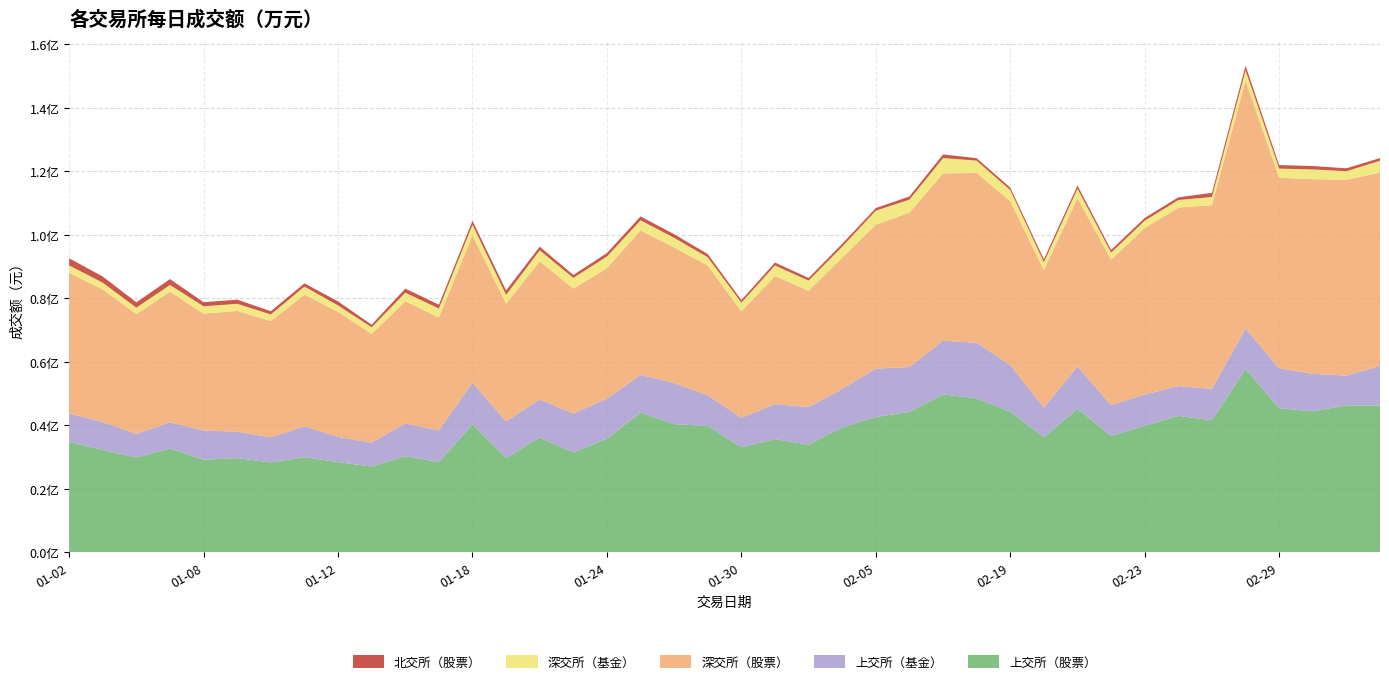

Reading left to right, what are all the values shown in this chart?

上交所（股票）: 2024-01-02=34683300	2024-01-03=32198600	2024-01-04=29852600	2024-01-05=32646900	2024-01-08=29120300	2024-01-09=29626300	2024-01-10=28259300	2024-01-11=29928100	2024-01-12=28353100	2024-01-15=26978800	2024-01-16=30256200	2024-01-17=28352100	2024-01-18=40272800	2024-01-19=29704900	2024-01-22=36069400	2024-01-23=31425200	2024-01-24=35775100	2024-01-25=43933100	2024-01-26=40320200	2024-01-29=39732500	2024-01-30=33029800	2024-01-31=35598900	2024-02-01=33878100	2024-02-02=39332500	2024-02-05=42563600	2024-02-06=44193400	2024-02-07=49685900	2024-02-08=48447000	2024-02-19=44248800	2024-02-20=36190300	2024-02-21=45141600	2024-02-22=36583800	2024-02-23=39856600	2024-02-26=42912400	2024-02-27=41575800	2024-02-28=57691400	2024-02-29=45326000	2024-03-01=44352300	2024-03-04=46251200	2024-03-05=46137800
上交所（基金）: 2024-01-02=9009600	2024-01-03=8801100	2024-01-04=7383100	2024-01-05=8268600	2024-01-08=9208600	2024-01-09=8311400	2024-01-10=7886200	2024-01-11=9720500	2024-01-12=7917500	2024-01-15=7529700	2024-01-16=10269100	2024-01-17=10009400	2024-01-18=13109200	2024-01-19=11489600	2024-01-22=12011800	2024-01-23=12235100	2024-01-24=12602300	2024-01-25=11853800	2024-01-26=12972600	2024-01-29=9658900	2024-01-30=9310100	2024-01-31=11040000	2024-02-01=11832400	2024-02-02=12090800	2024-02-05=15241700	2024-02-06=14130500	2024-02-07=16897000	2024-02-08=17509200	2024-02-19=14669400	2024-02-20=9351000	2024-02-21=13356900	2024-02-22=9738200	2024-02-23=9785900	2024-02-26=9403600	2024-02-27=9862700	2024-02-28=12736500	2024-02-29=12585200	2024-03-01=11813200	2024-03-04=9359500	2024-03-05=12511800
深交所（股票）: 2024-01-02=44299500	2024-01-03=41705400	2024-01-04=37771200	2024-01-05=41105600	2024-01-08=36783000	2024-01-09=38041300	2024-01-10=36638700	2024-01-11=41432700	2024-01-12=39442300	2024-01-15=34223400	2024-01-16=38478800	2024-01-17=35520400	2024-01-18=46455400	2024-01-19=37045900	2024-01-22=43509500	2024-01-23=39317100	2024-01-24=41094100	2024-01-25=45501100	2024-01-26=42659200	2024-01-29=40868000	2024-01-30=33481800	2024-01-31=40322400	2024-02-01=36599000	2024-02-02=41353900	2024-02-05=45310400	2024-02-06=48596000	2024-02-07=52688700	2024-02-08=53509200	2024-02-19=51597000	2024-02-20=43316900	2024-02-21=52984900	2024-02-22=45783800	2024-02-23=52423300	2024-02-26=56199500	2024-02-27=57822600	2024-02-28=78072900	2024-02-29=60004300	2024-03-01=61299400	2024-03-04=61665800	2024-03-05=60861900
深交所（基金）: 2024-01-02=2310200	2024-01-03=2170600	2024-01-04=1998800	2024-01-05=2127300	2024-01-08=2316900	2024-01-09=2242600	2024-01-10=2088400	2024-01-11=2556000	2024-01-12=1992600	2024-01-15=2092100	2024-01-16=2720200	2024-01-17=2858700	2024-01-18=3291300	2024-01-19=2787600	2024-01-22=3479200	2024-01-23=3398100	2024-01-24=3637700	2024-01-25=3223600	2024-01-26=3049500	2024-01-29=2597200	2024-01-30=2767500	2024-01-31=3342500	2024-02-01=3216300	2024-02-02=3450300	2024-02-05=4447400	2024-02-06=4110600	2024-02-07=4851300	2024-02-08=3842100	2024-02-19=3511700	2024-02-20=2452200	2024-02-21=2982900	2024-02-22=2225300	2024-02-23=2333900	2024-02-26=2386600	2024-02-27=2600400	2024-02-28=3215900	2024-02-29=2876400	2024-03-01=3073500	2024-03-04=2696900	2024-03-05=3757600
北交所（股票）: 2024-01-02=2252478	2024-01-03=1924314	2024-01-04=1683168	2024-01-05=1852852	2024-01-08=1288236	2024-01-09=1300989	2024-01-10=1011464	2024-01-11=1028311	2024-01-12=1264139	2024-01-15=813540	2024-01-16=1273853	2024-01-17=1202230	2024-01-18=1219548	2024-01-19=1393879	2024-01-22=1141327	2024-01-23=927449	2024-01-24=1087785	2024-01-25=1222435	2024-01-26=1133951	2024-01-29=1029607	2024-01-30=798482	2024-01-31=907236	2024-02-01=818258	2024-02-02=882168	2024-02-05=804836	2024-02-06=994317	2024-02-07=1134796	2024-02-08=776182	2024-02-19=768858	2024-02-20=931895	2024-02-21=1004942	2024-02-22=854197	2024-02-23=857123	2024-02-26=852515	2024-02-27=1299942	2024-02-28=1493875	2024-02-29=1112105	2024-03-01=1065949	2024-03-04=922440	2024-03-05=840126